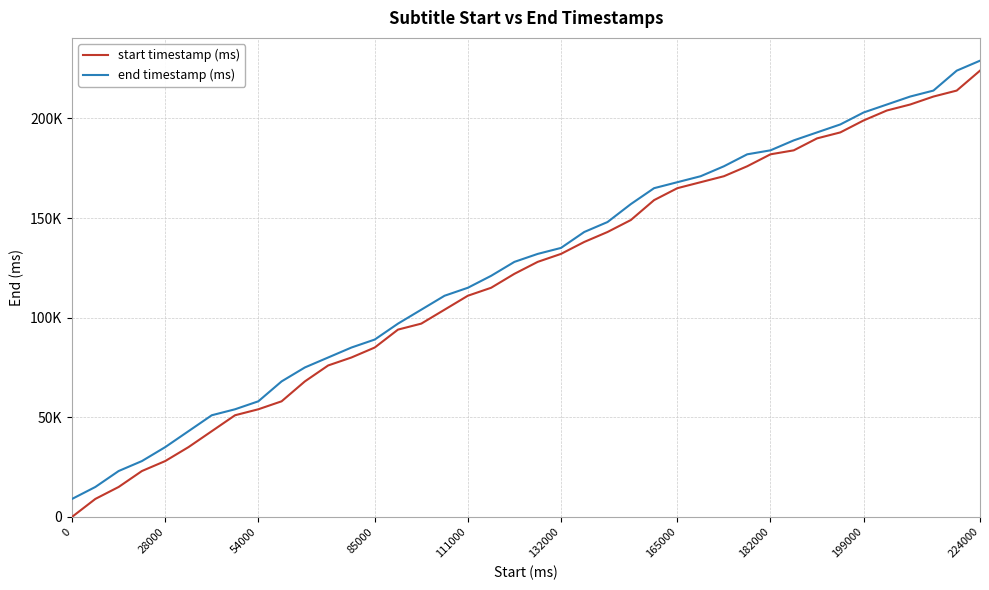

What is the lowest value of the end timestamp (ms) series?

9000